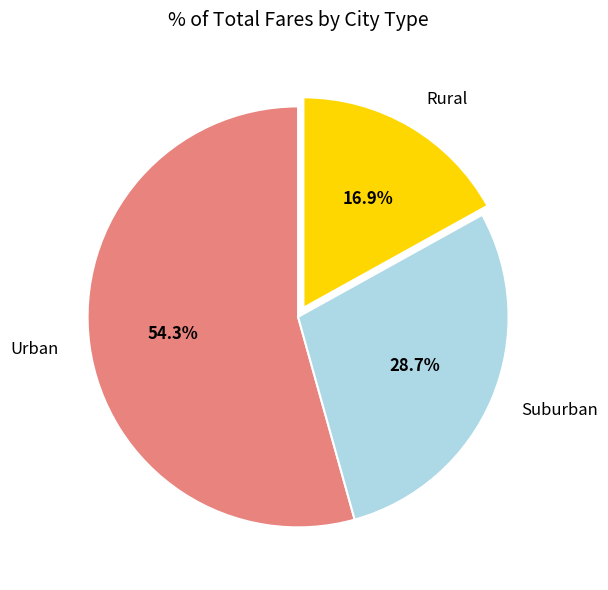

Which has a higher value, Suburban or Urban?

Urban